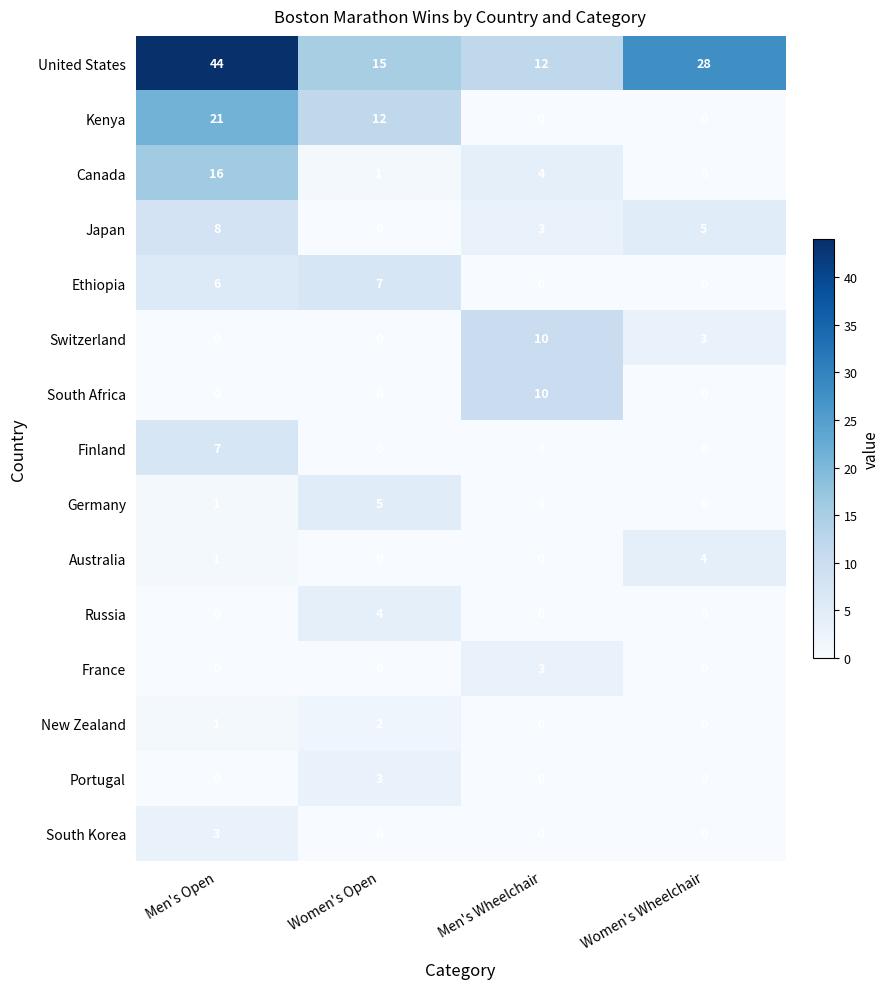

What is the difference between the highest and lowest values at Women's Open?

15